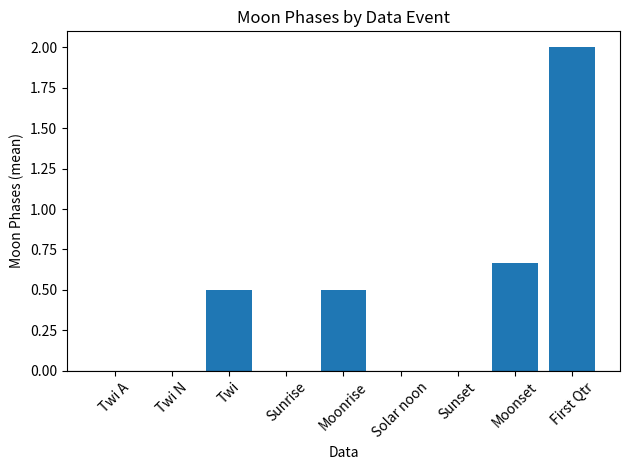

The value at Sunrise is 0.0. True or false?

True